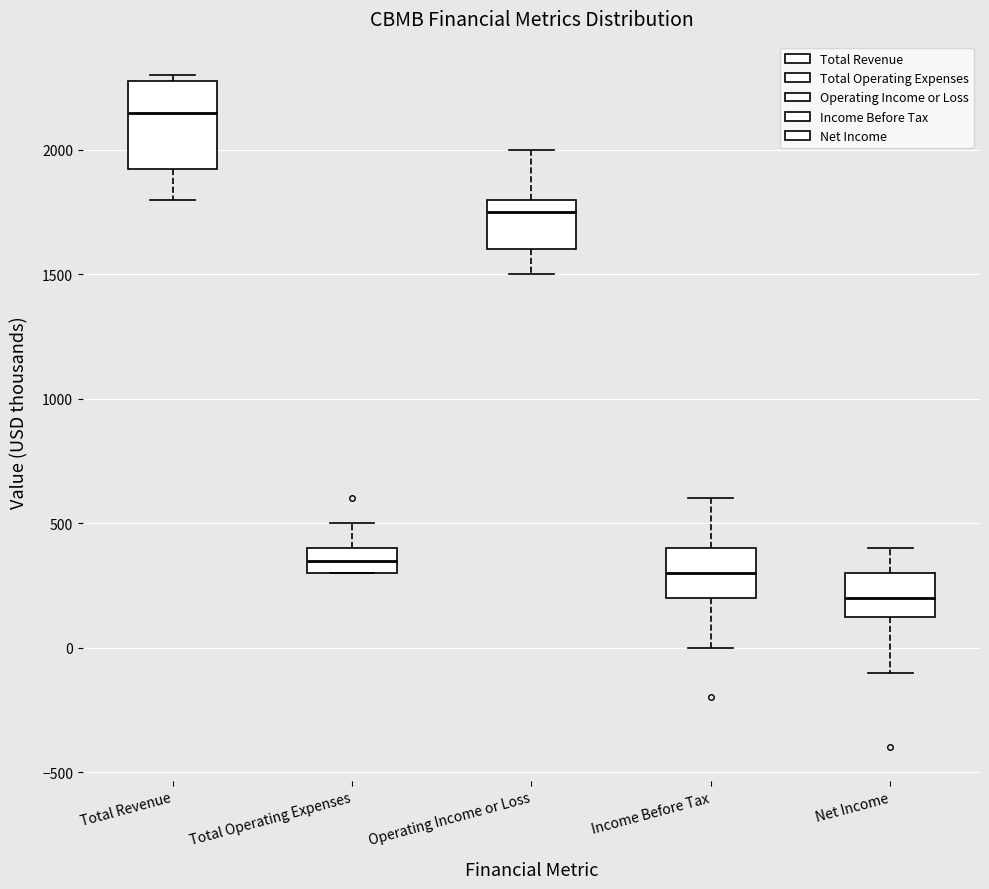

Where does the upper whisker of the box for Total Operating Expenses end on the y-axis? The values are not printed on the chart, so give them approximately, as read against the axis.

500